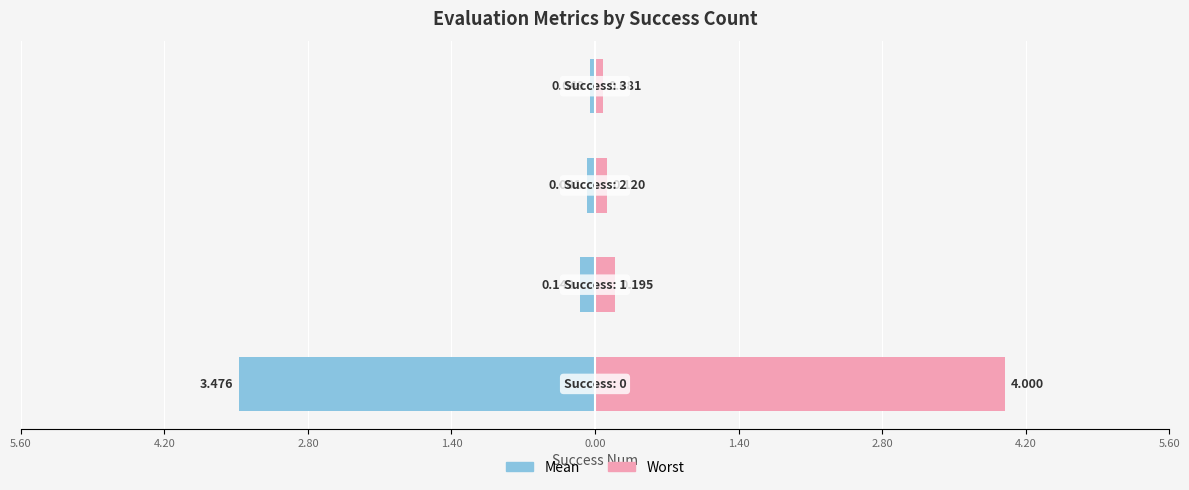

Reading left to right, what are all the values shown in this chart?

mean: -3.5	-0.1	-0.1	-0.0
worst: 4.0	0.2	0.1	0.1